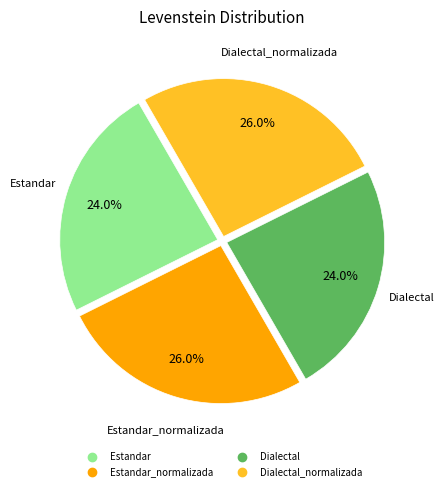

Is there a majority slice in this chart?

No